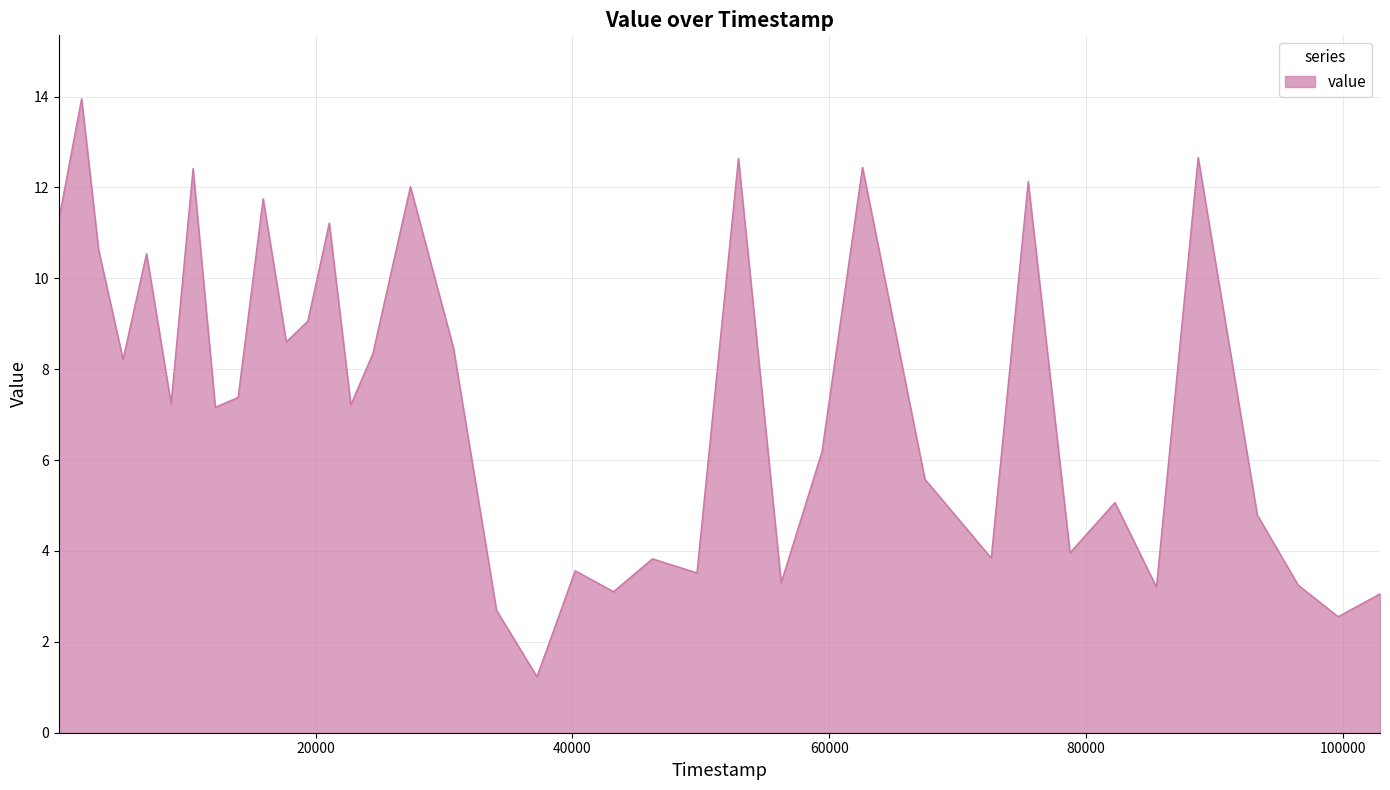

What is the greatest value displayed?

14.0